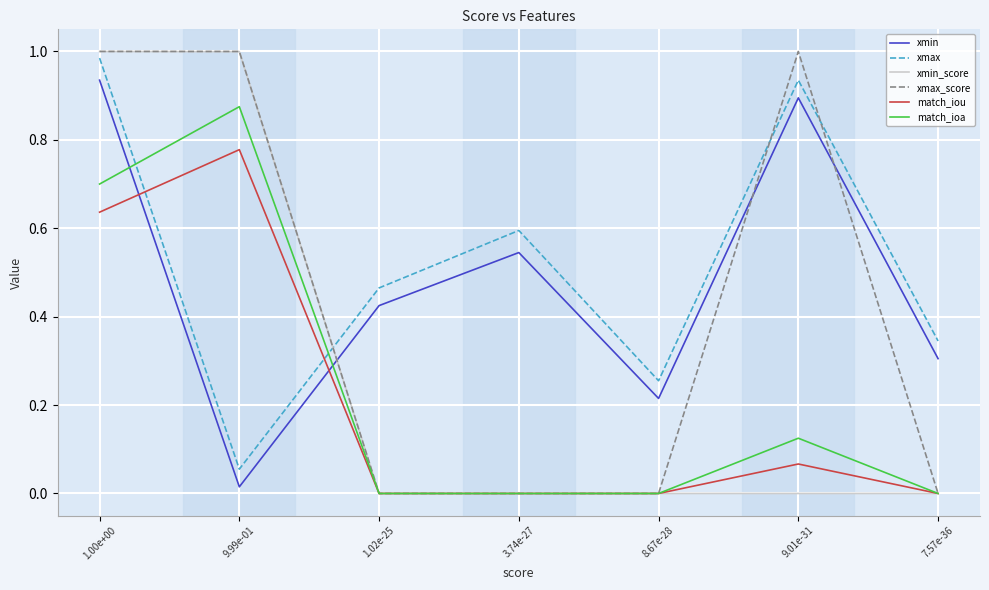

Which series has the widest spread of values?

xmax_score